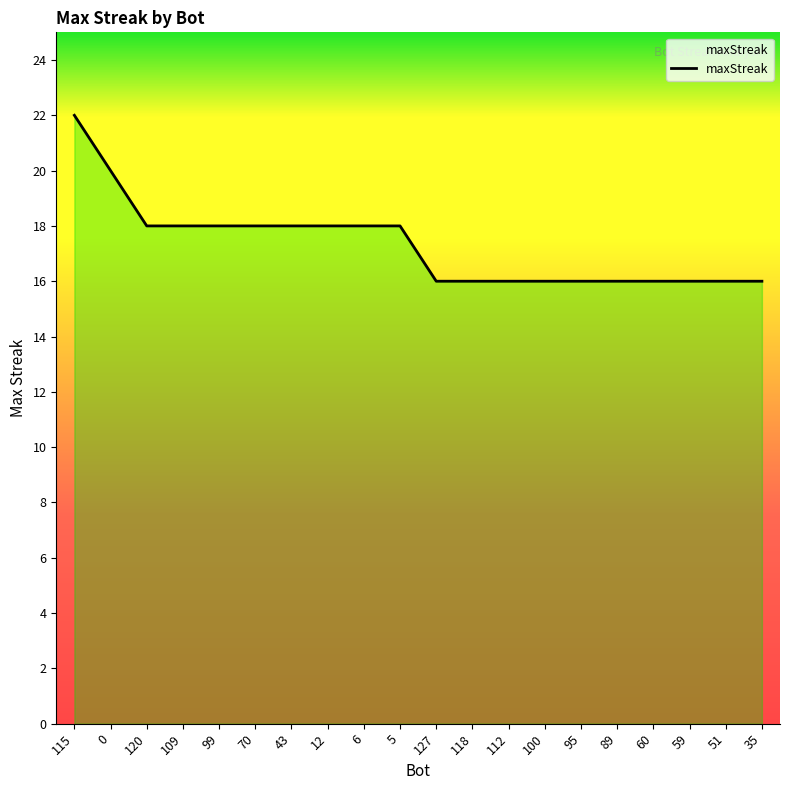

What is the maximum value shown in the chart?

22